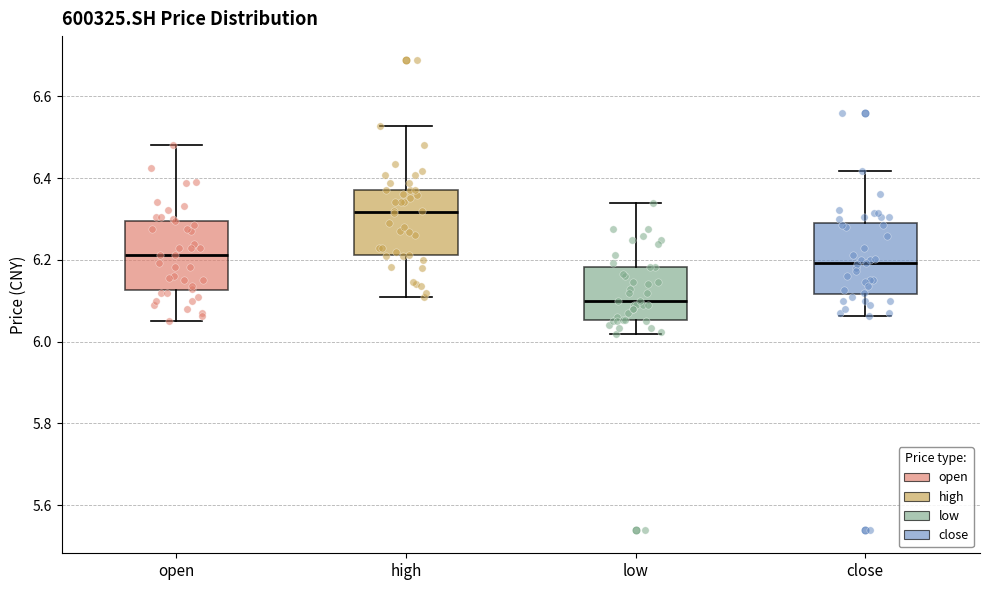

Reading left to right, transcribe this box plot: for each box, give where its median line is, the range the box spans, and where its two whiskers end, as read against the y-axis. The values are not printed on the chart, so give them approximately, as read against the axis.

open: median 6.22, box 6.12 to 6.30, whiskers 6.06 to 6.48
high: median 6.32, box 6.22 to 6.36, whiskers 6.12 to 6.52
low: median 6.10, box 6.06 to 6.18, whiskers 6.02 to 6.34
close: median 6.20, box 6.12 to 6.28, whiskers 6.06 to 6.42